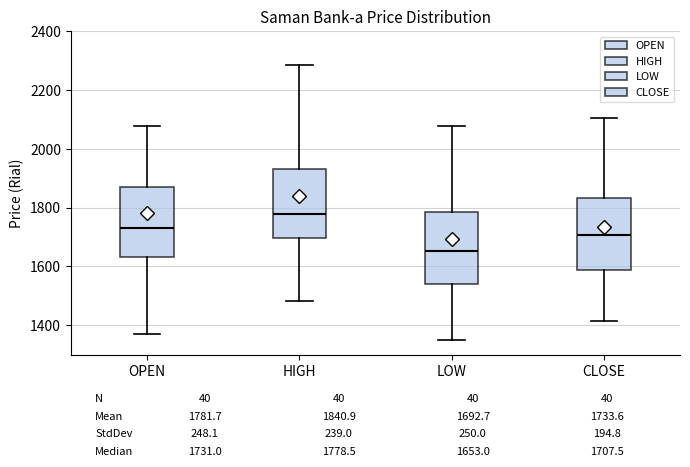

Which box's median line is the highest?

HIGH